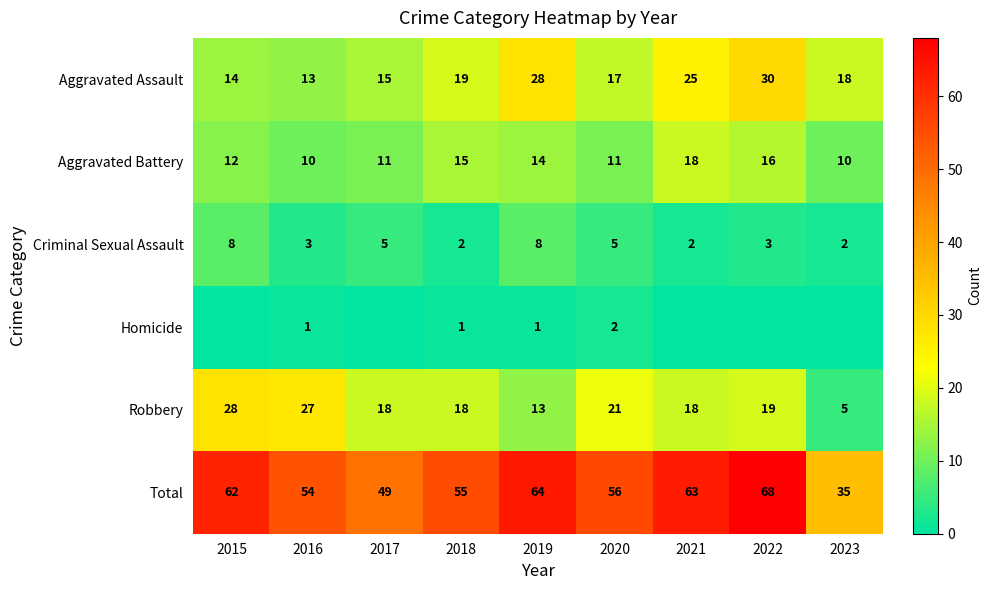

What is the difference between the Robbery values at 2015 and 2023?

23